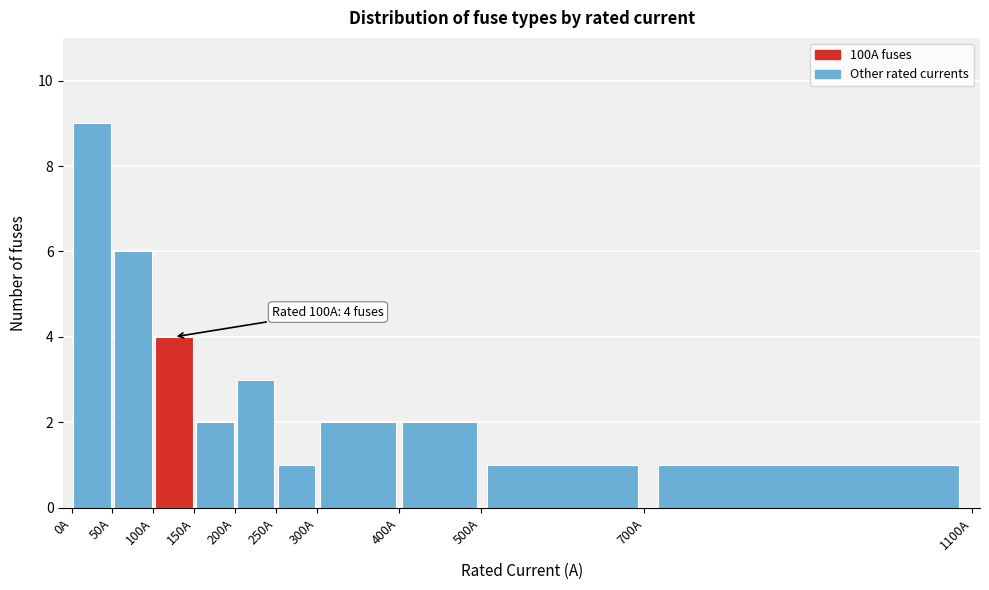

Over which range of the x-axis is the bar tallest?

0 to 50